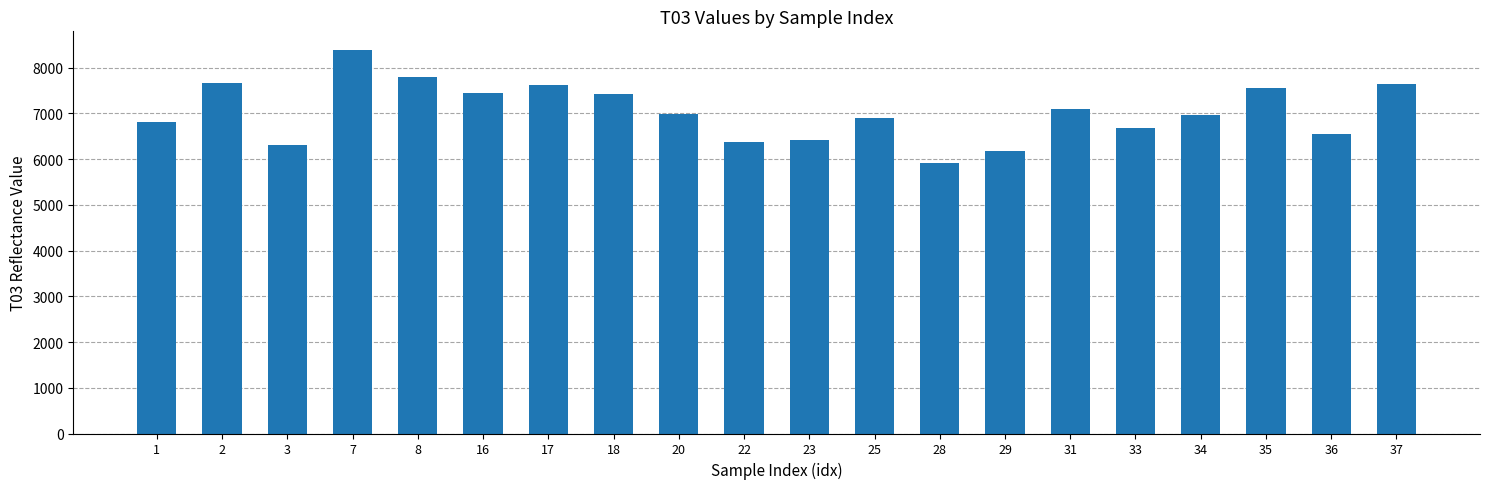

The chart shows a value of 8376 at 7. True or false?

True